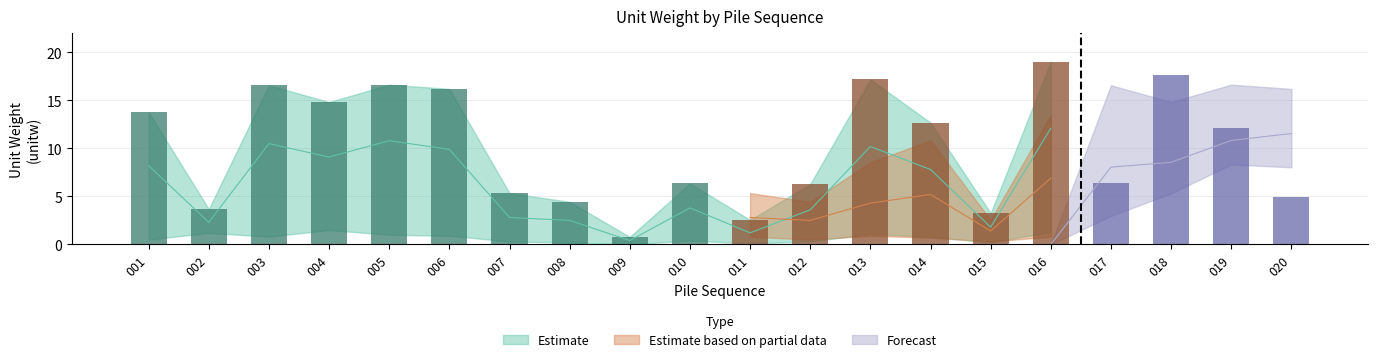

Does the chart contain any negative values?

No